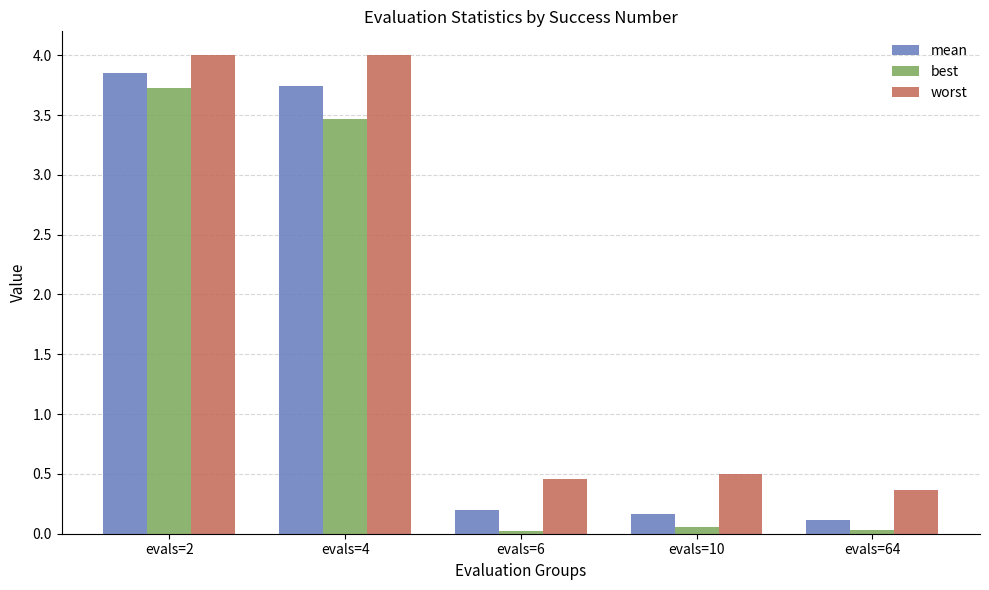

What is the highest value of the best series?

3.7